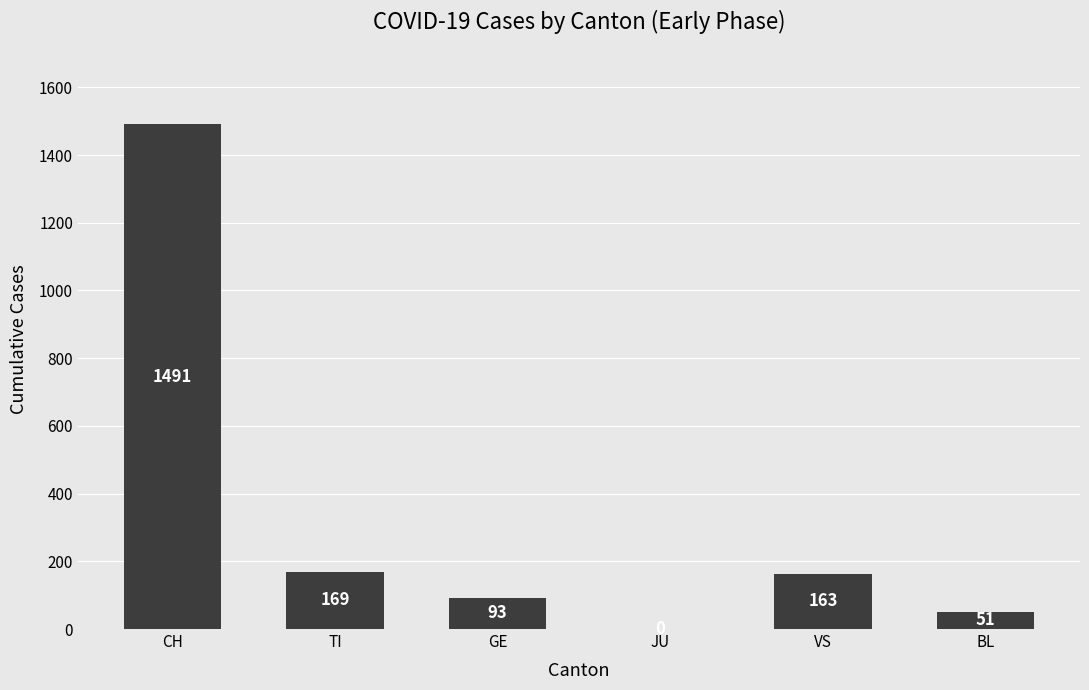

The value at CH is 1988. True or false?

False